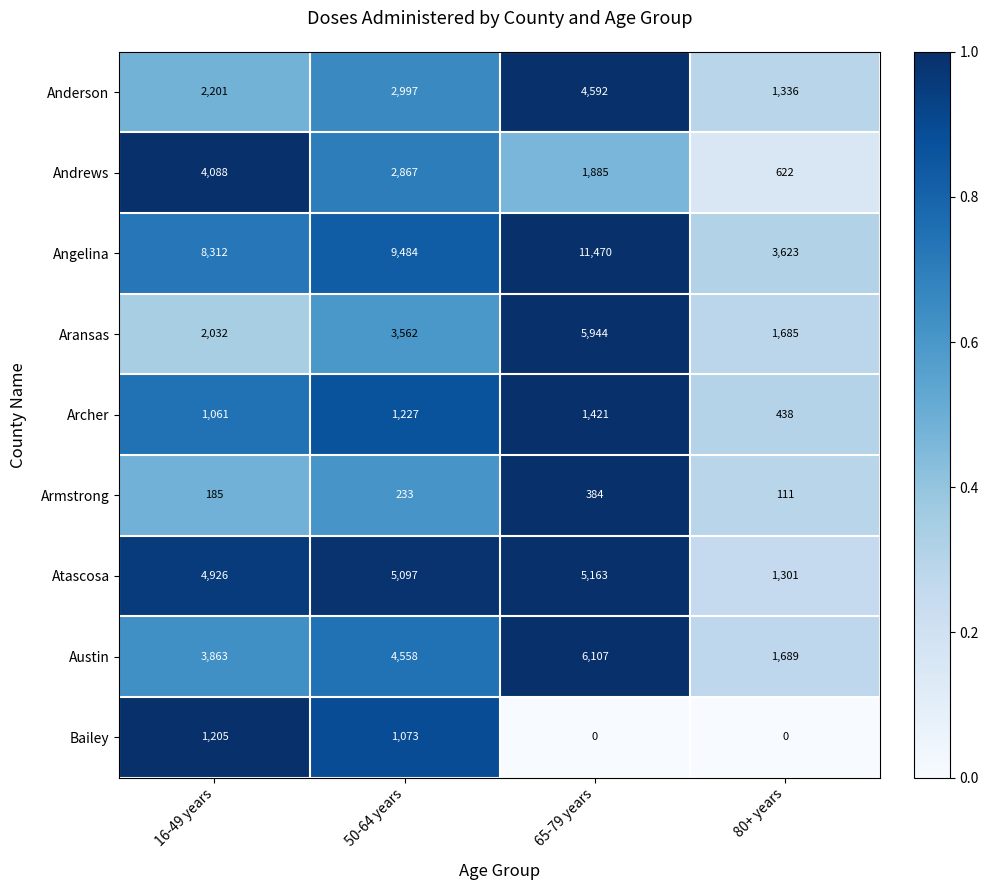

Count the number of categories in the chart.

4